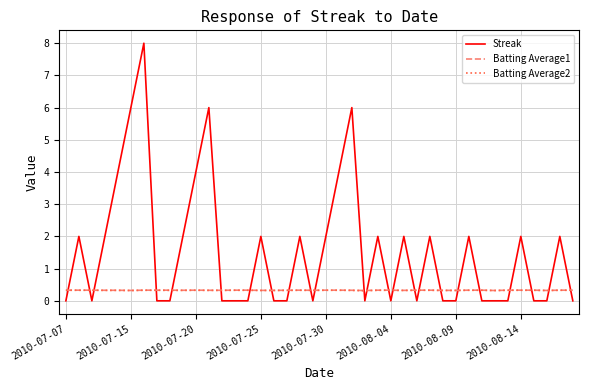

After their last crossing, which series has the higher values: Batting Average2 or Streak?

Batting Average2